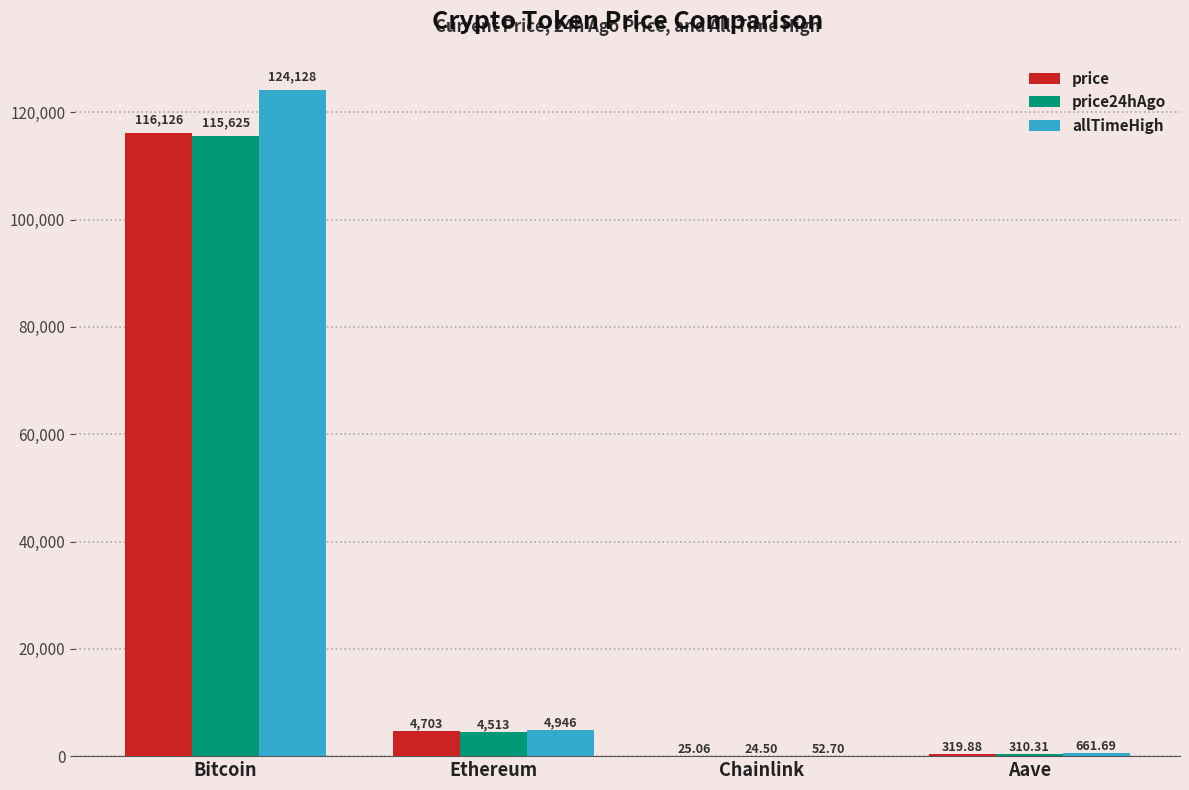

Between Chainlink and Aave, which series saw the biggest shift?

allTimeHigh